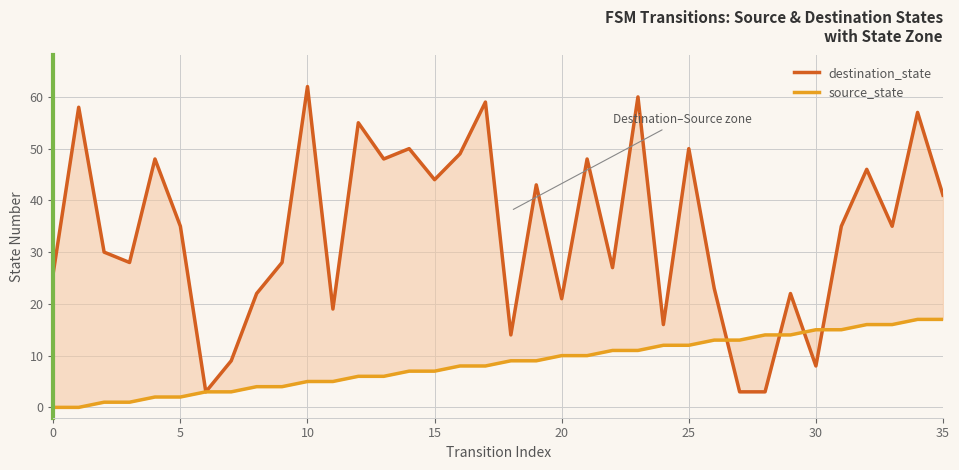

True or false: source_state has a value of 11 at 5.

False